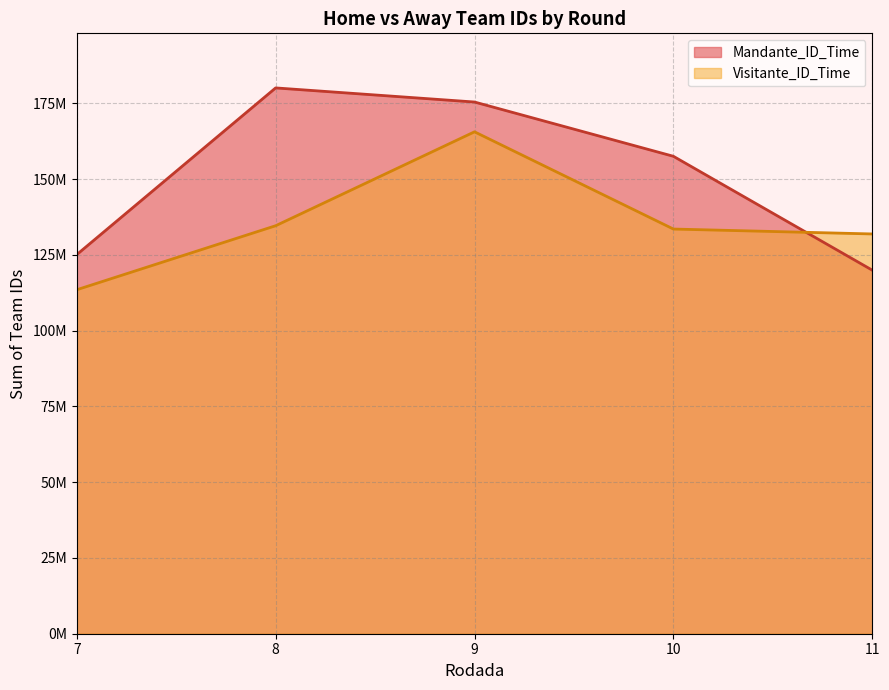

What are all the series names shown in the legend?

Mandante_ID_Time, Visitante_ID_Time